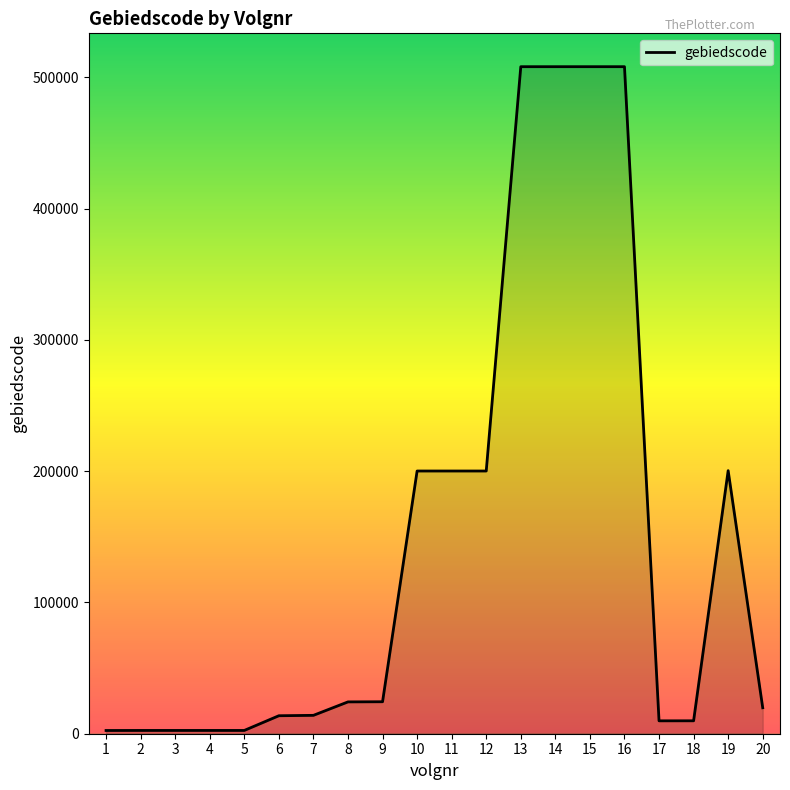

What is the difference between the maximum and minimum values?

505600